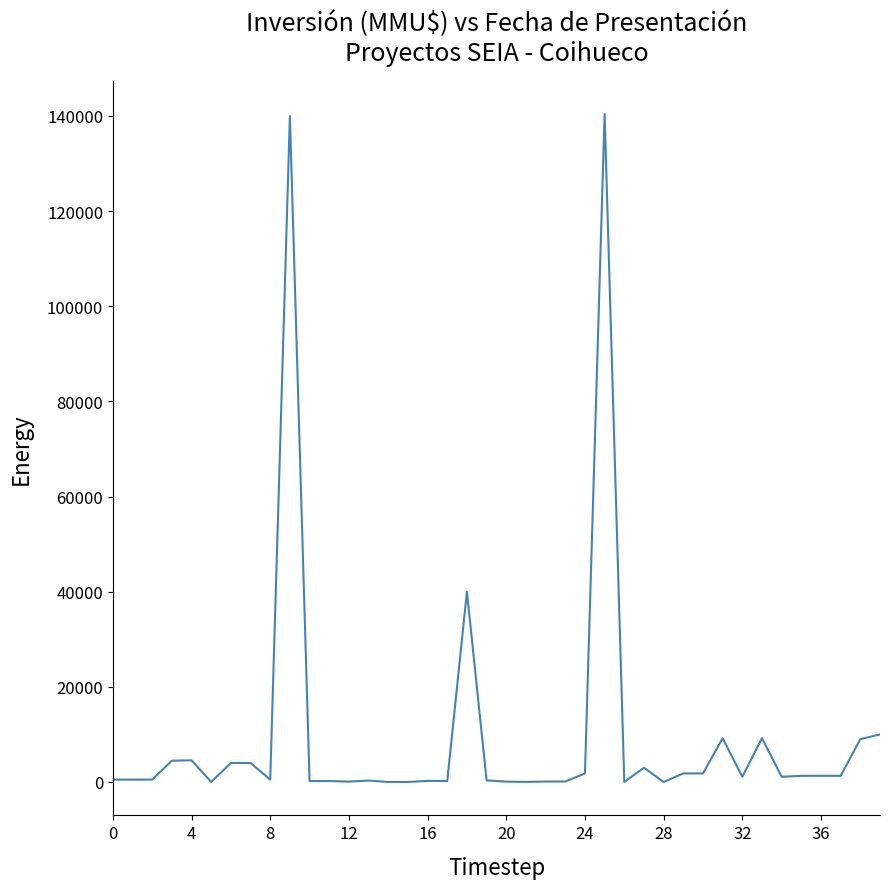

What is the difference between the maximum and minimum values?

140400